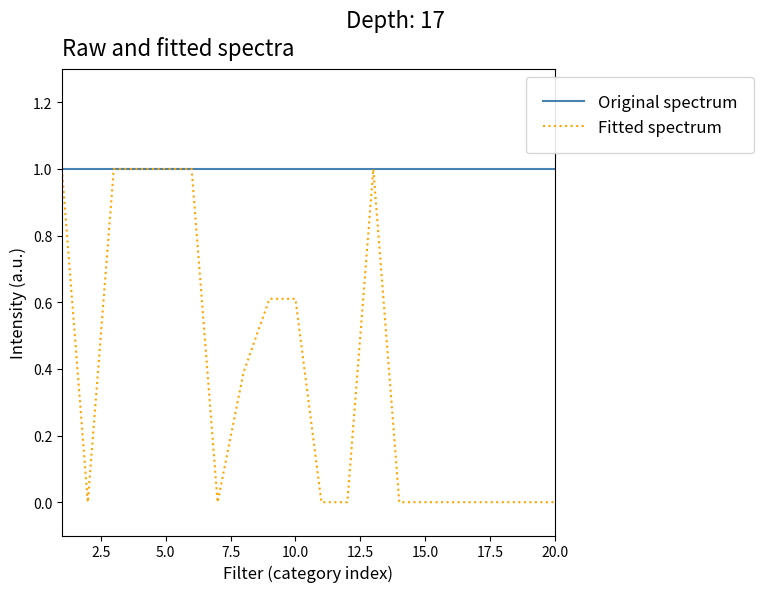

List the series in order of their overall mean, lowest first.

Fitted spectrum, Original spectrum